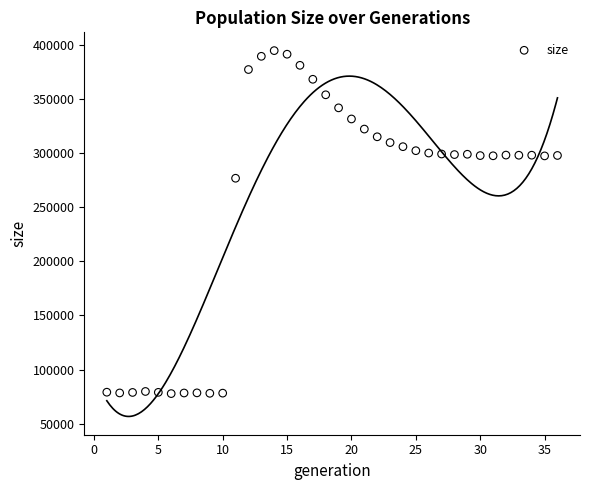

What Y value in the scatter plot is closest to 236209?

276730